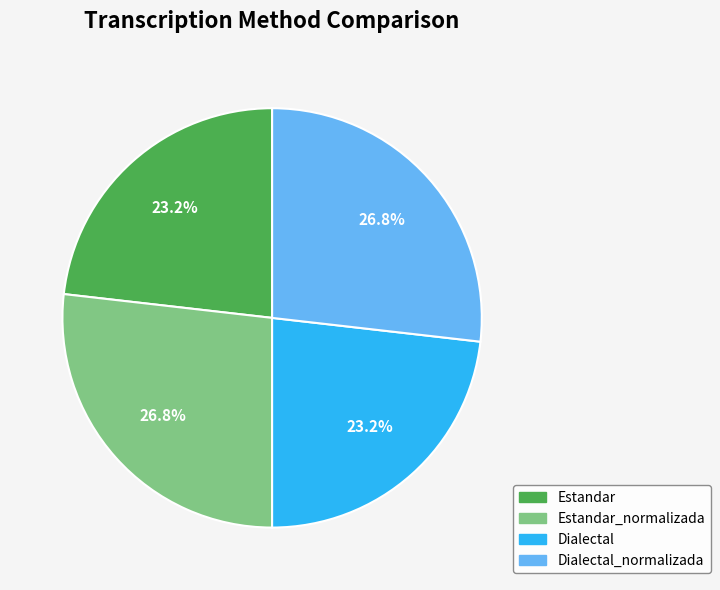

Does any single category account for the majority?

No